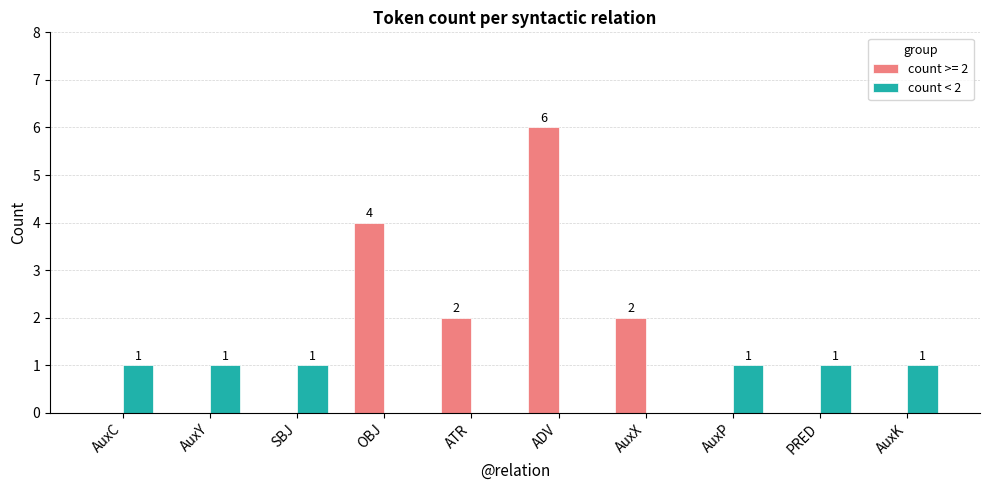

Reading left to right, what are all the values shown in this chart?

count >= 2: 0	0	0	4	2	6	2	0	0	0
count < 2: 1	1	1	0	0	0	0	1	1	1